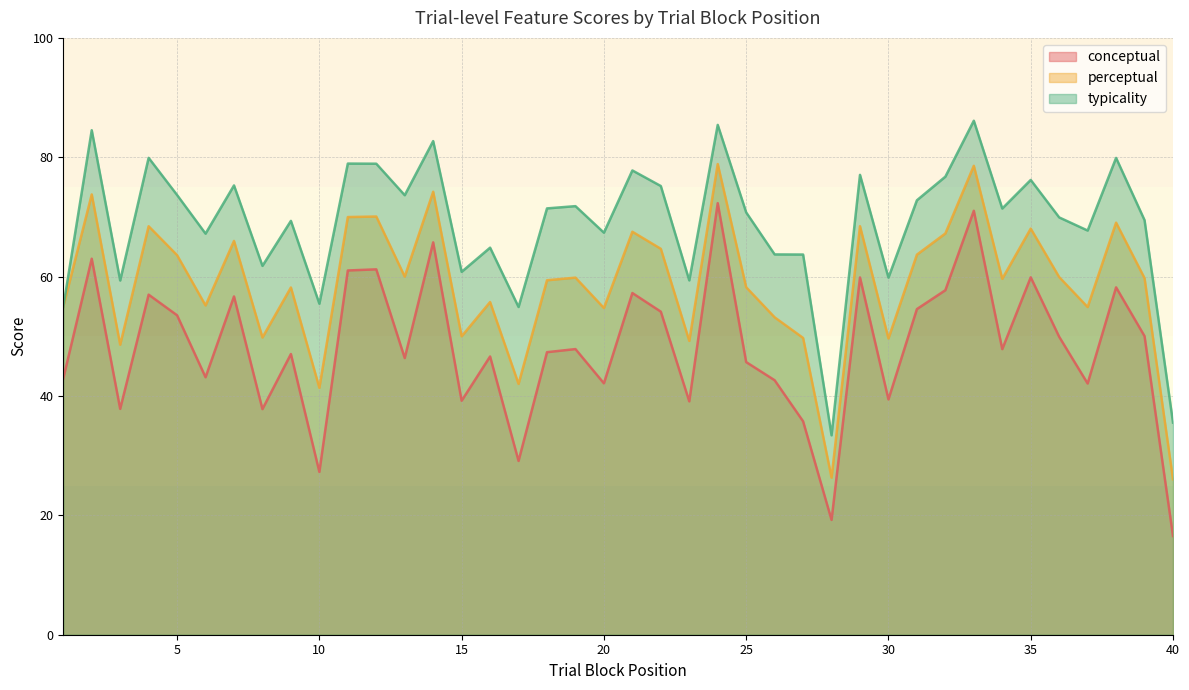

List the labels in order of typicality value, largest first.

33, 24, 2, 14, 4, 38, 11, 12, 21, 29, 32, 35, 7, 22, 5, 13, 31, 19, 18, 34, 25, 36, 39, 9, 37, 20, 6, 16, 26, 27, 8, 15, 30, 23, 3, 10, 1, 17, 40, 28